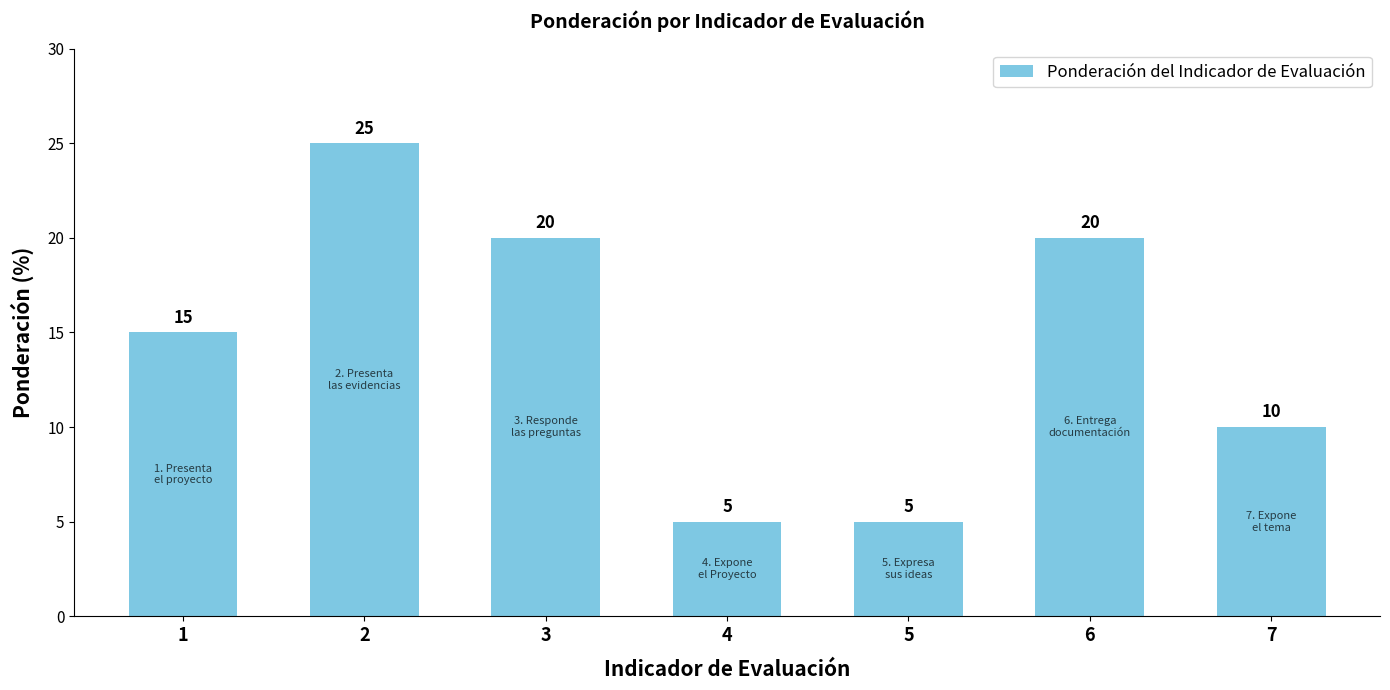

Reading left to right, list all the values displayed in this chart.

15	25	20	5	5	20	10